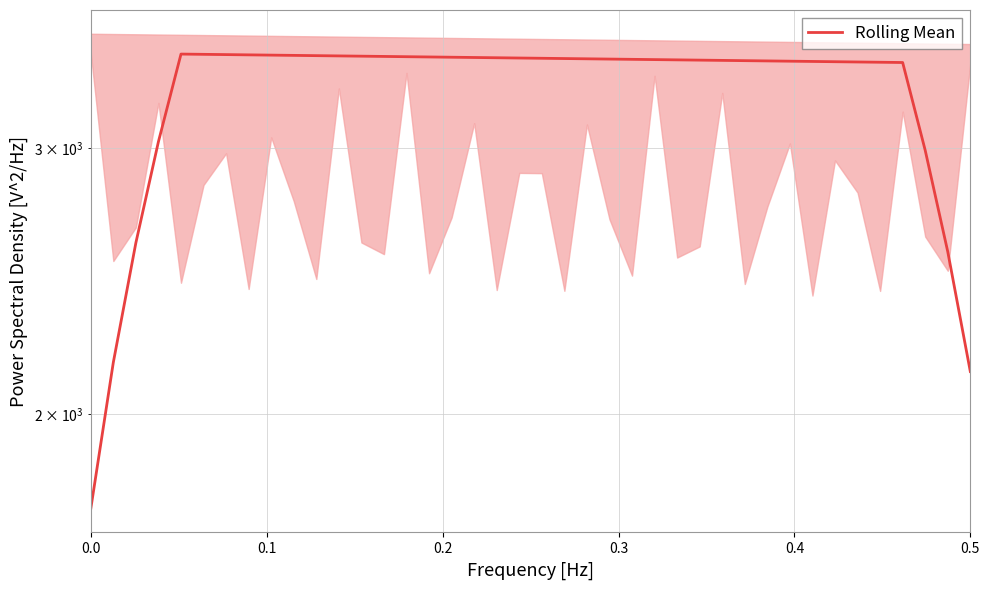

True or false: there are more than 2 points higher than both neighbors.

False